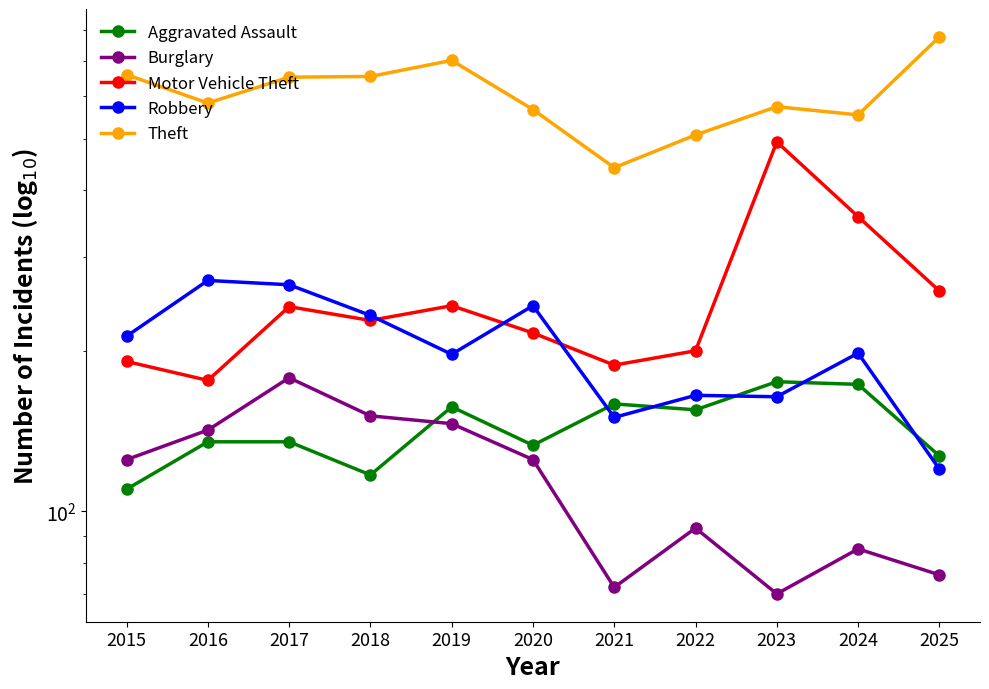

What is the total value across all series at 2016?

1307